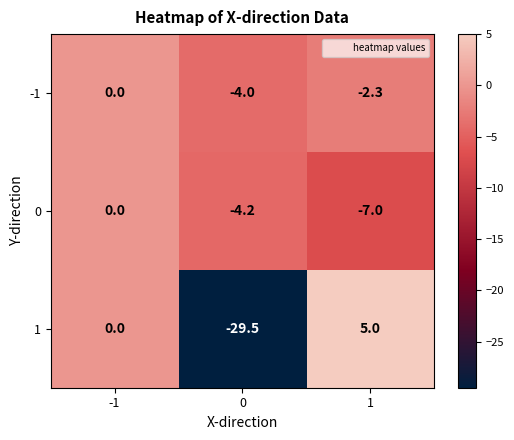

How many -1 values are between -4 and 0?

3